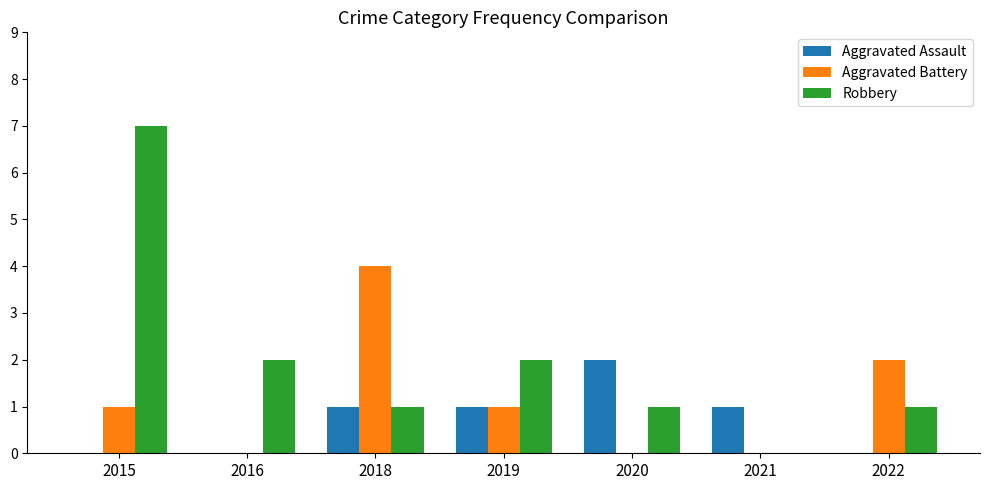

The value of Robbery at 2021 is 0. True or false?

True